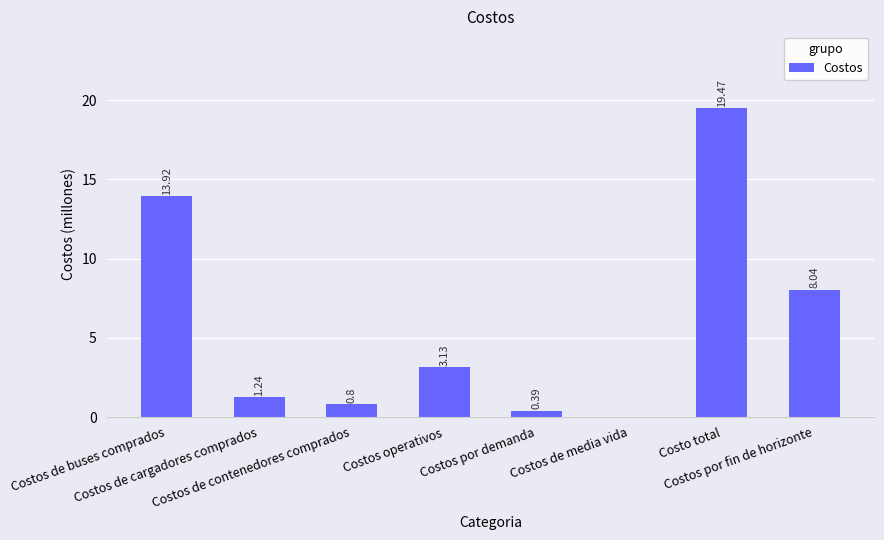

Count the number of categories in the chart.

8